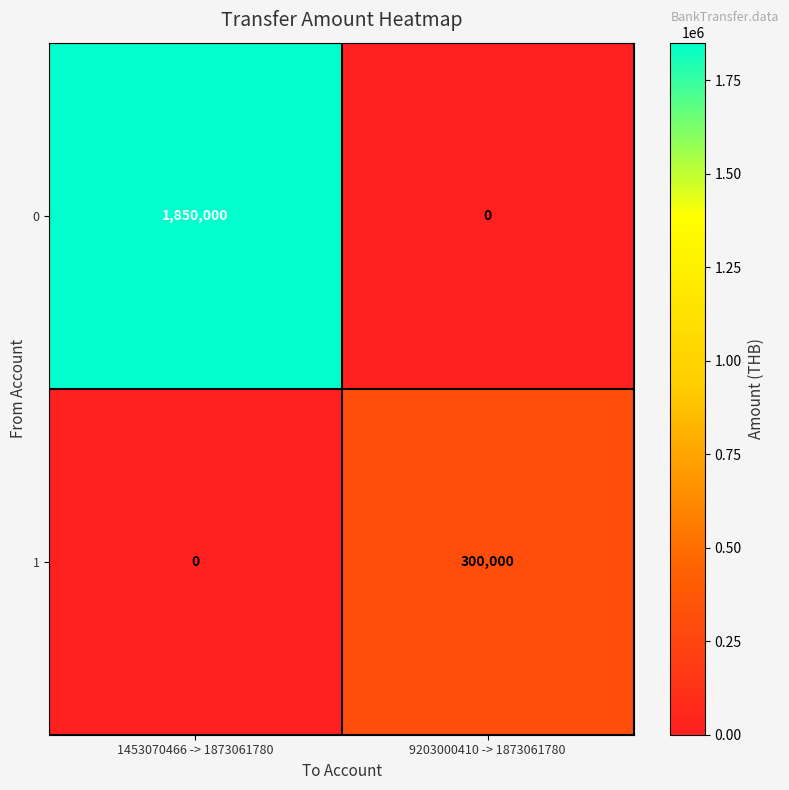

What is the greatest value displayed?

1850000